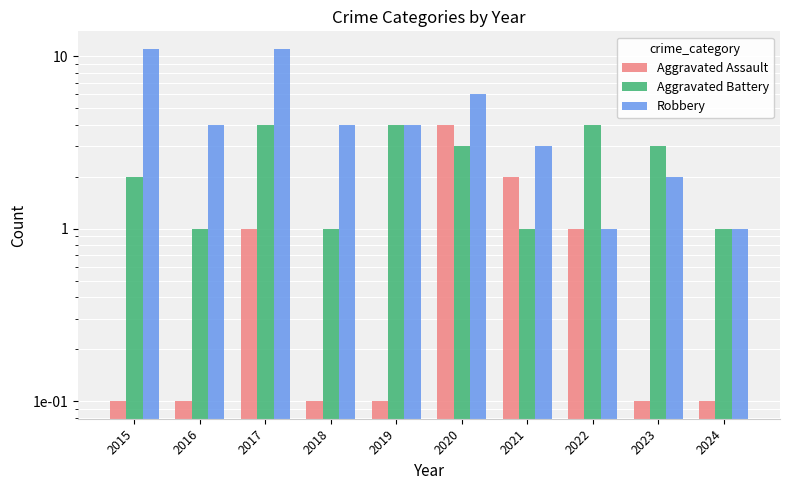

Rank the categories by Aggravated Assault value from highest to lowest.

2020, 2021, 2017, 2022, 2015, 2016, 2018, 2019, 2023, 2024